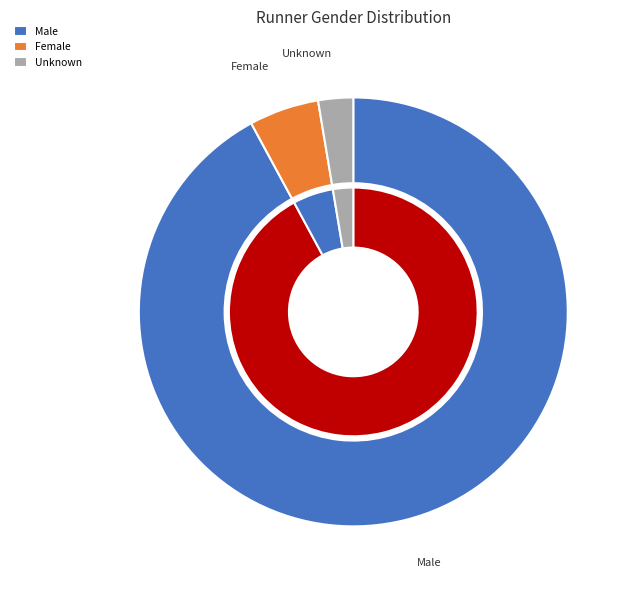

Does Male represent more than half of the total?

Yes